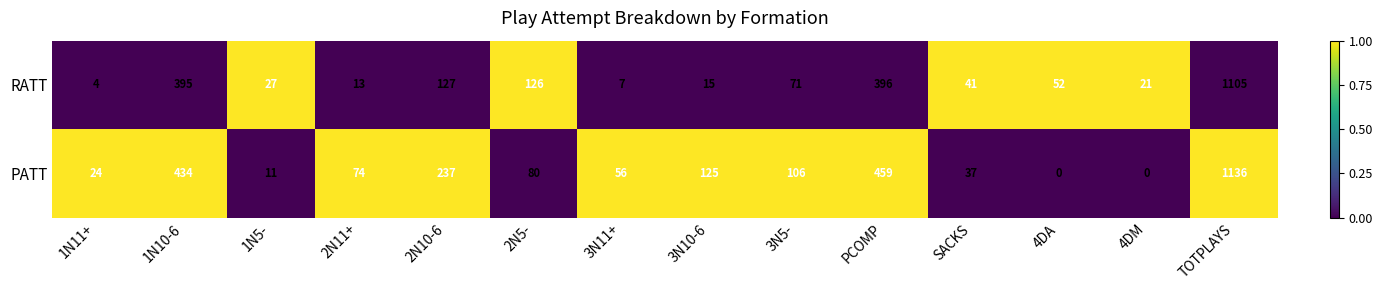

At how many categories does at least one series exceed 0?

14